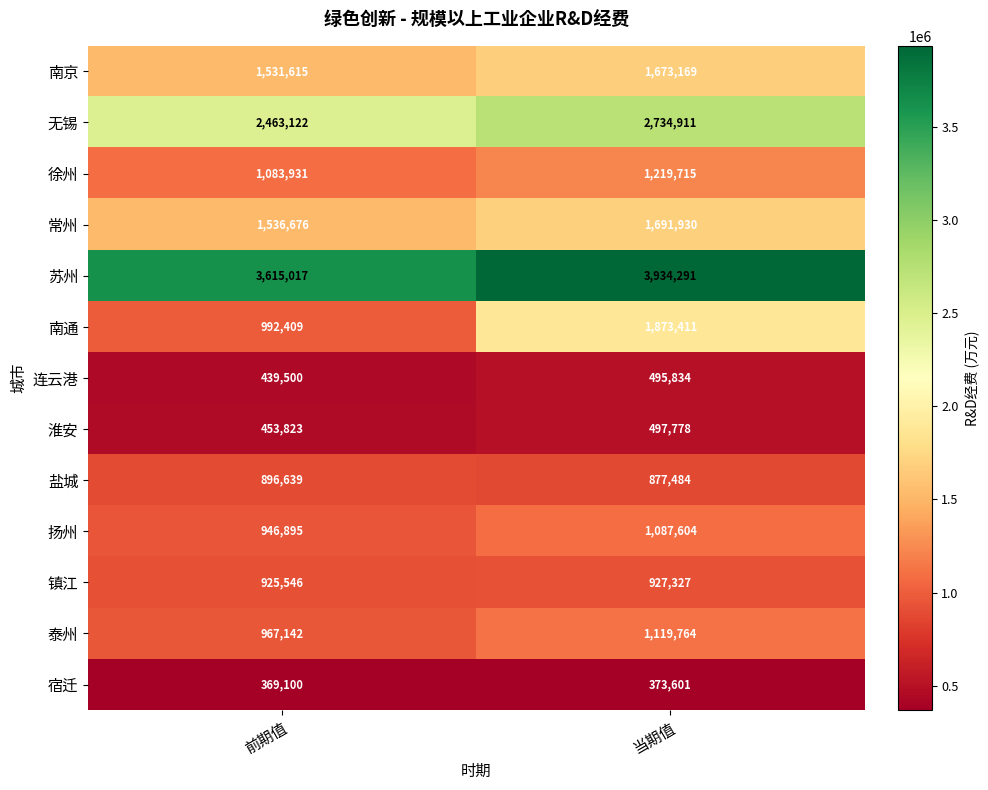

At which category is the sum across all series the highest?

当期值